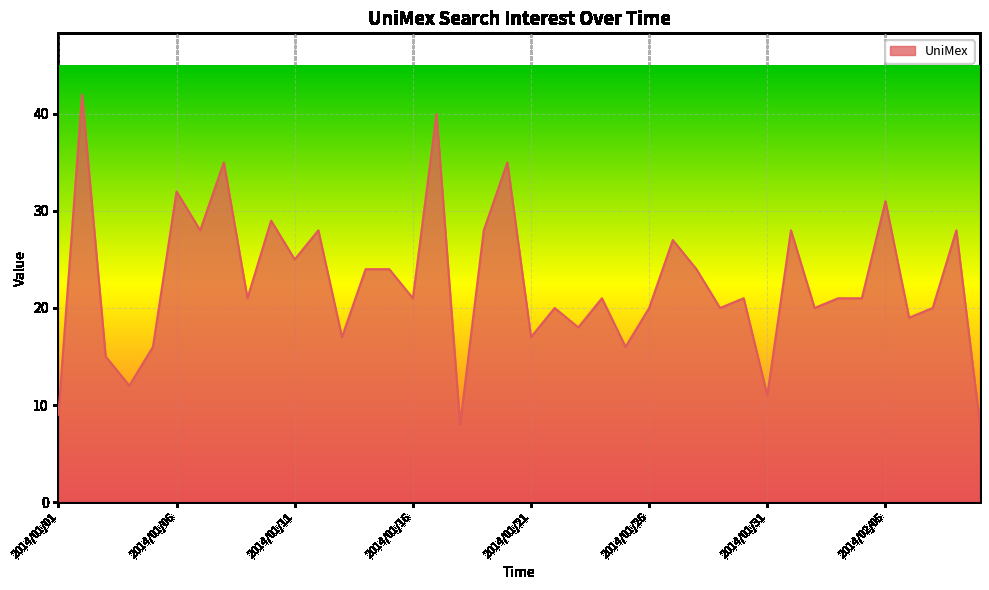

What is the greatest value displayed?

42